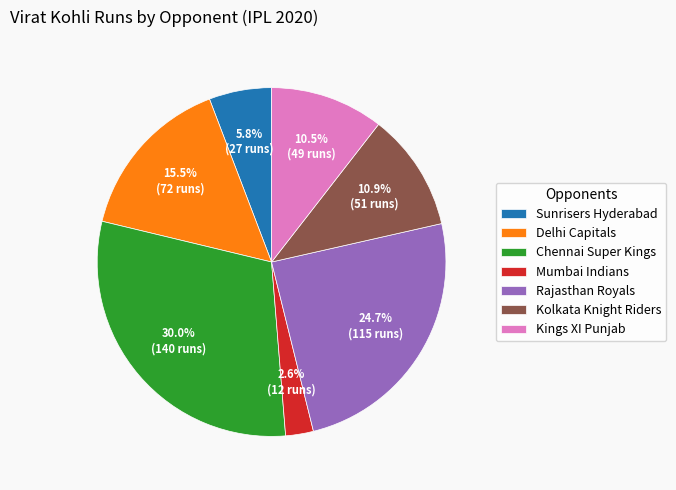

What percentage is NOT represented by Kolkata Knight Riders?

89.1%